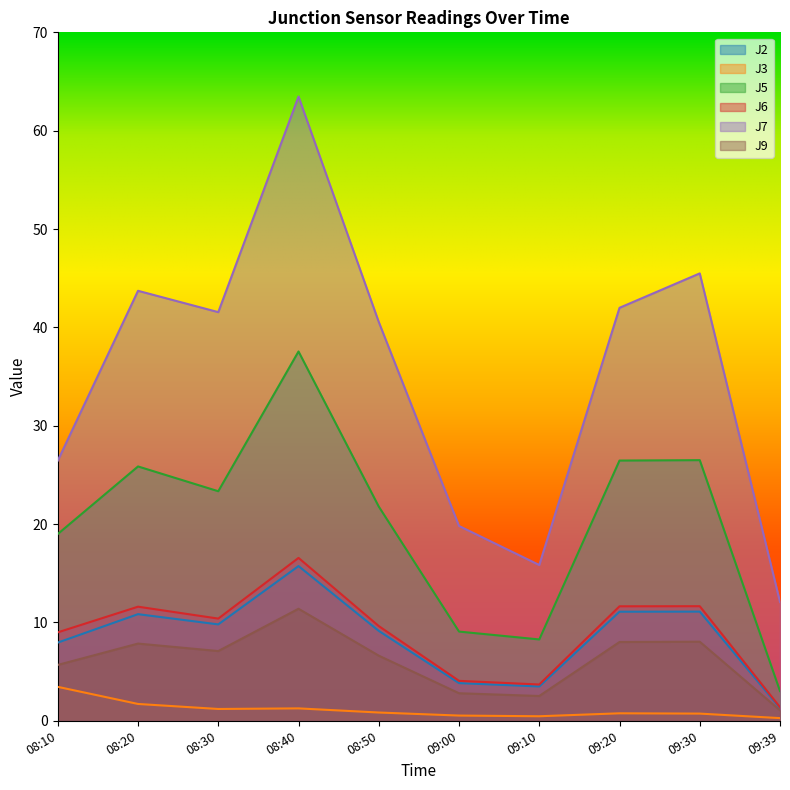

What is the label of the 8th point from the left?

09:20